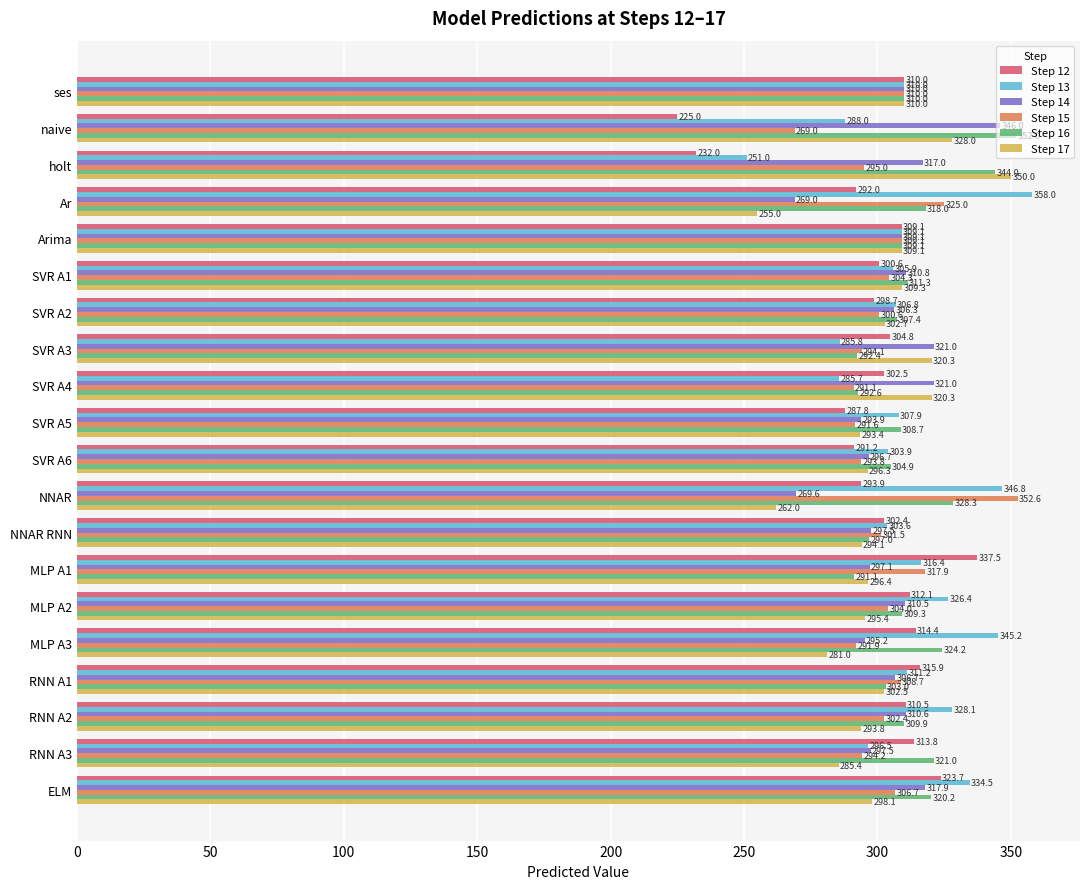

Which series has the largest total across all categories?

Step 16